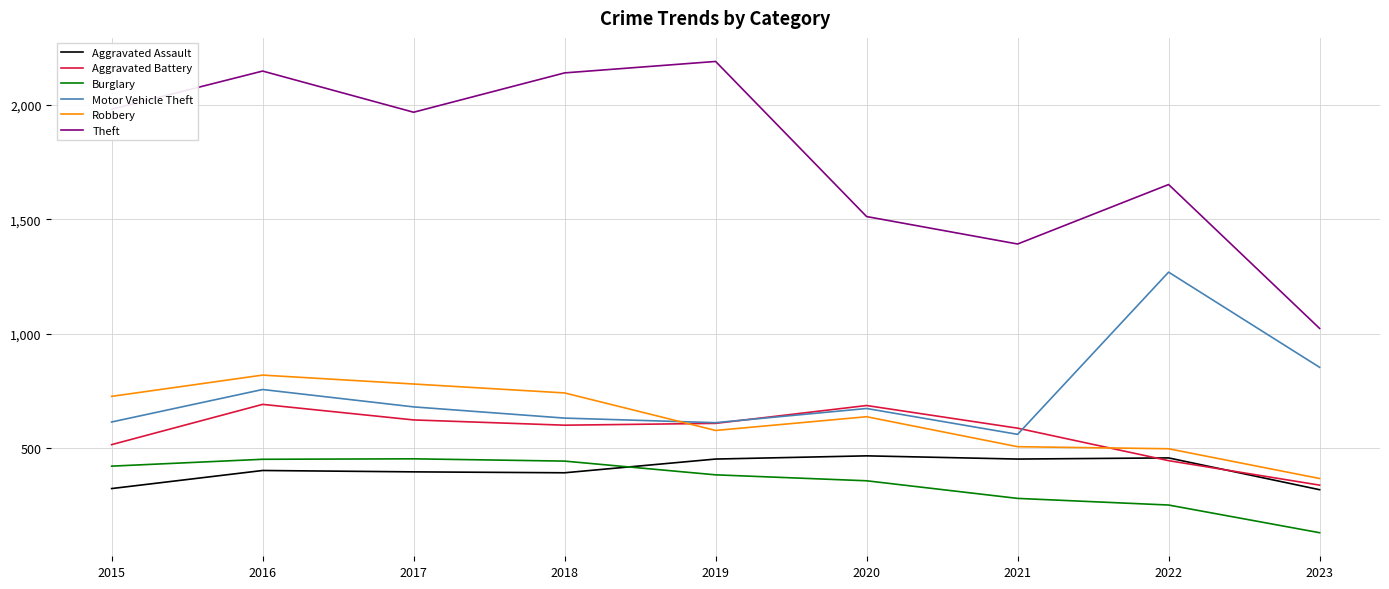

What is the sum of all Motor Vehicle Theft values?

6647